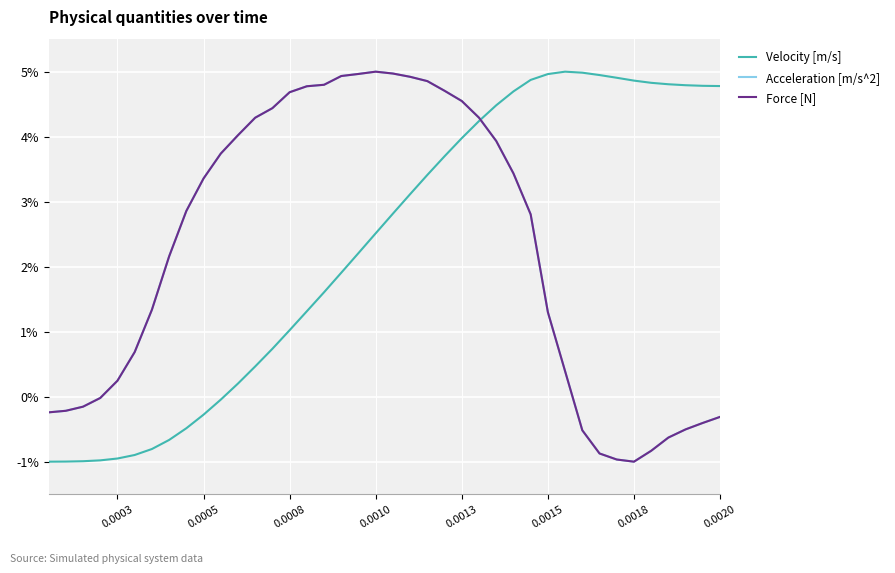

What is the maximum value shown in the chart?

5.0